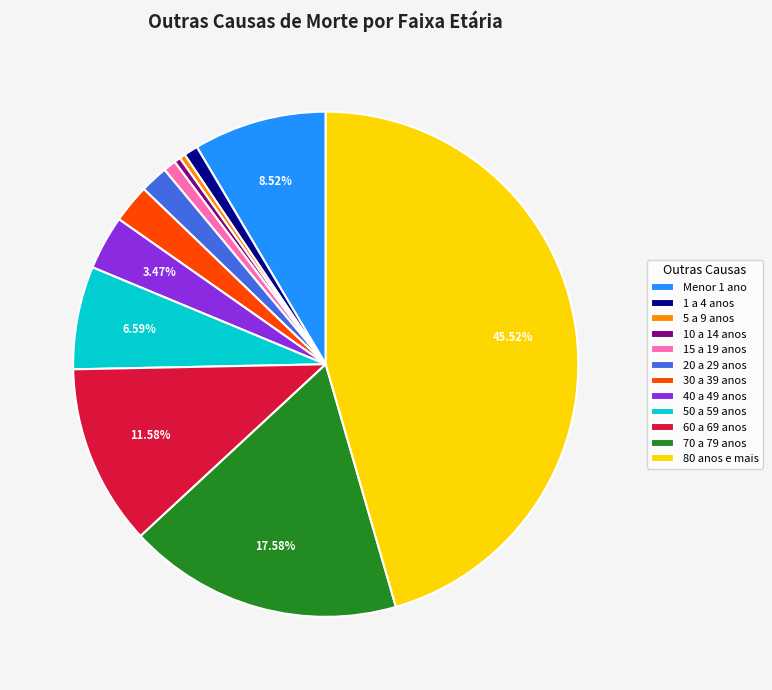

Is the sum of 1 a 4 anos and 15 a 19 anos greater than half?

No